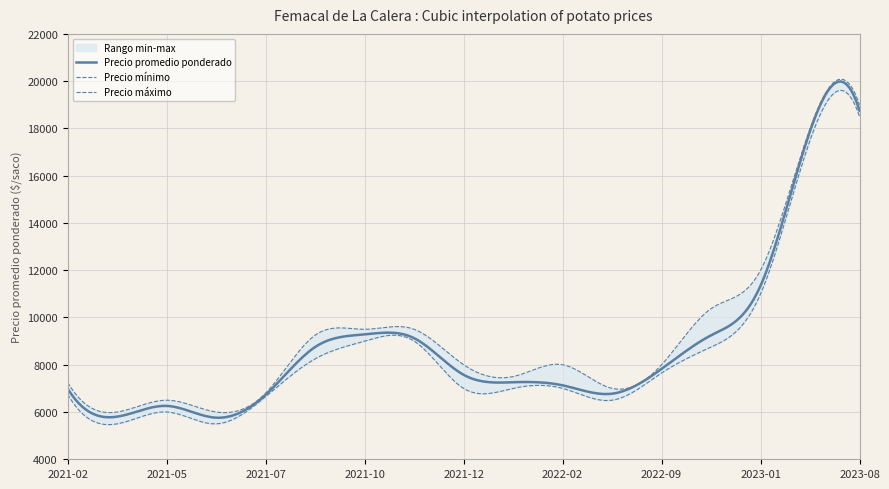

How many values in the Precio máximo series are below 8000?

7